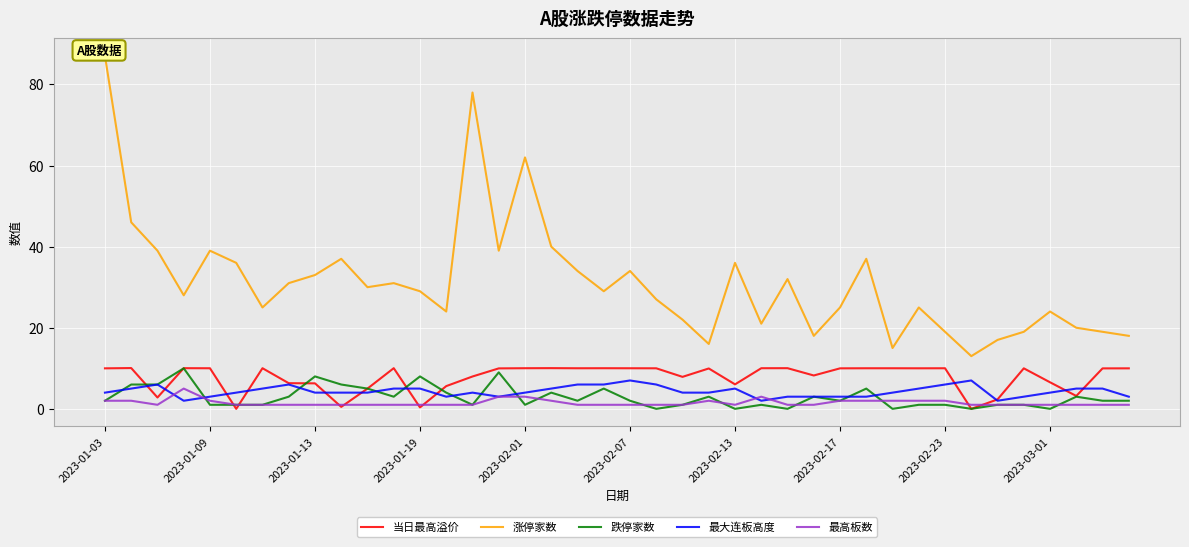

At which label is 最高板数 closest to 3?

15